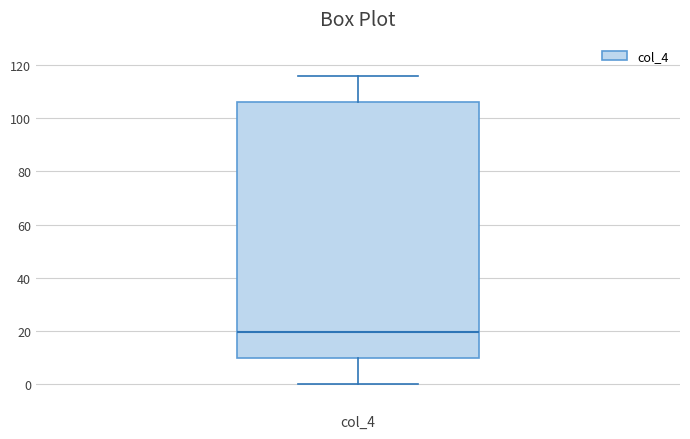

Transcribe this box plot: give where the median line is, the range the box spans, and where the two whiskers end, as read against the y-axis. The values are not printed on the chart, so give them approximately, as read against the axis.

median 20, box 10 to 106, whiskers 0 to 116